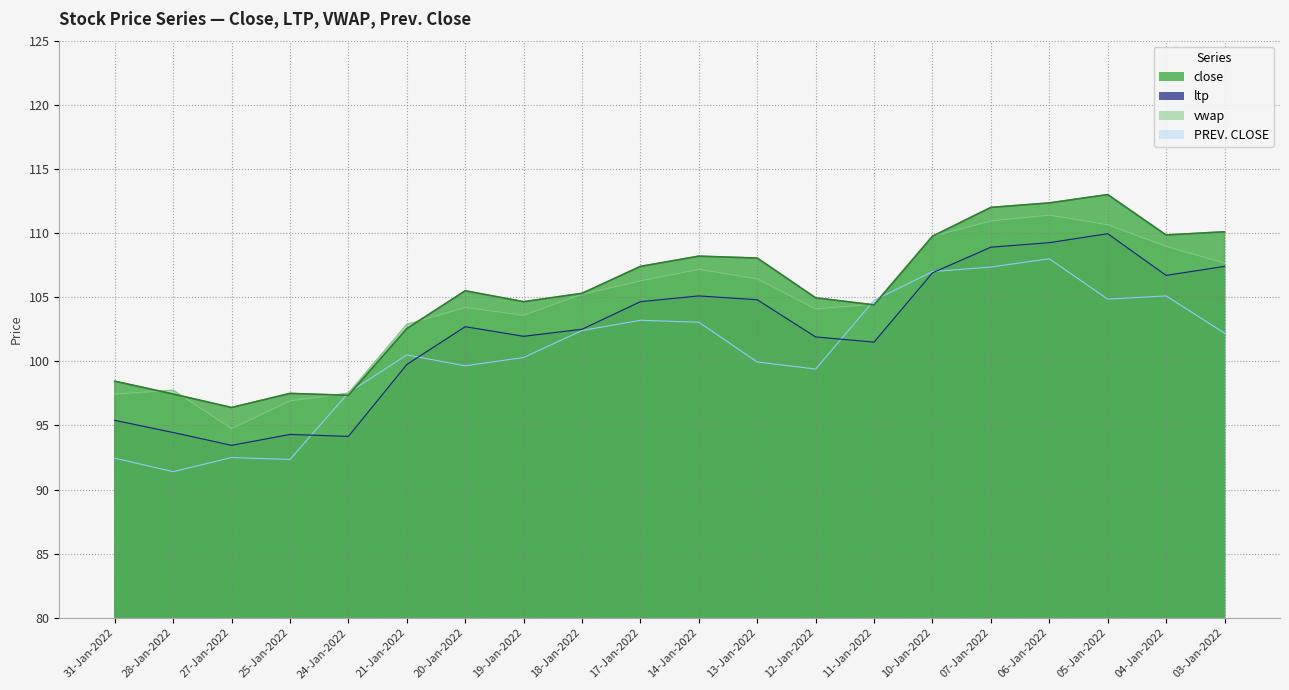

Which category has the highest value in the close series?

05-Jan-2022